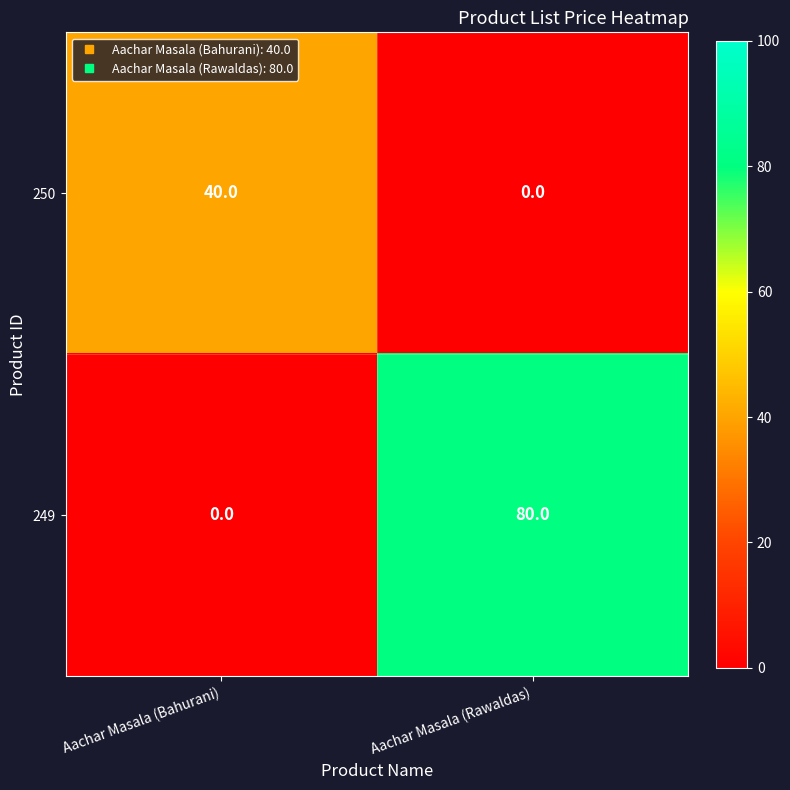

At which category is the sum across all series the highest?

Aachar Masala (Rawaldas)